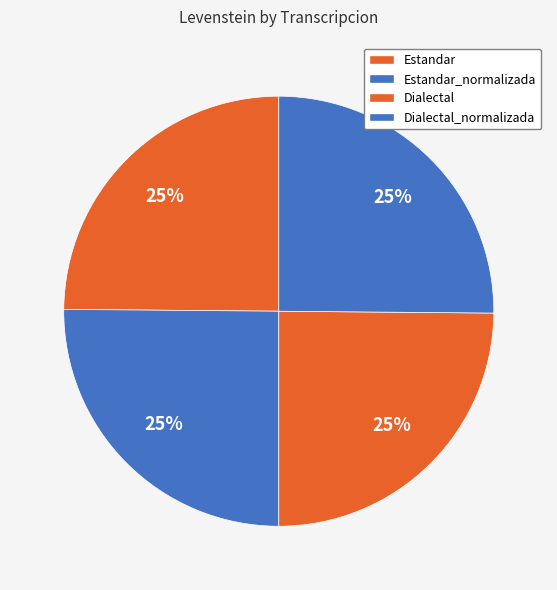

To the nearest percent, what percentage of the pie is Estandar?

25%